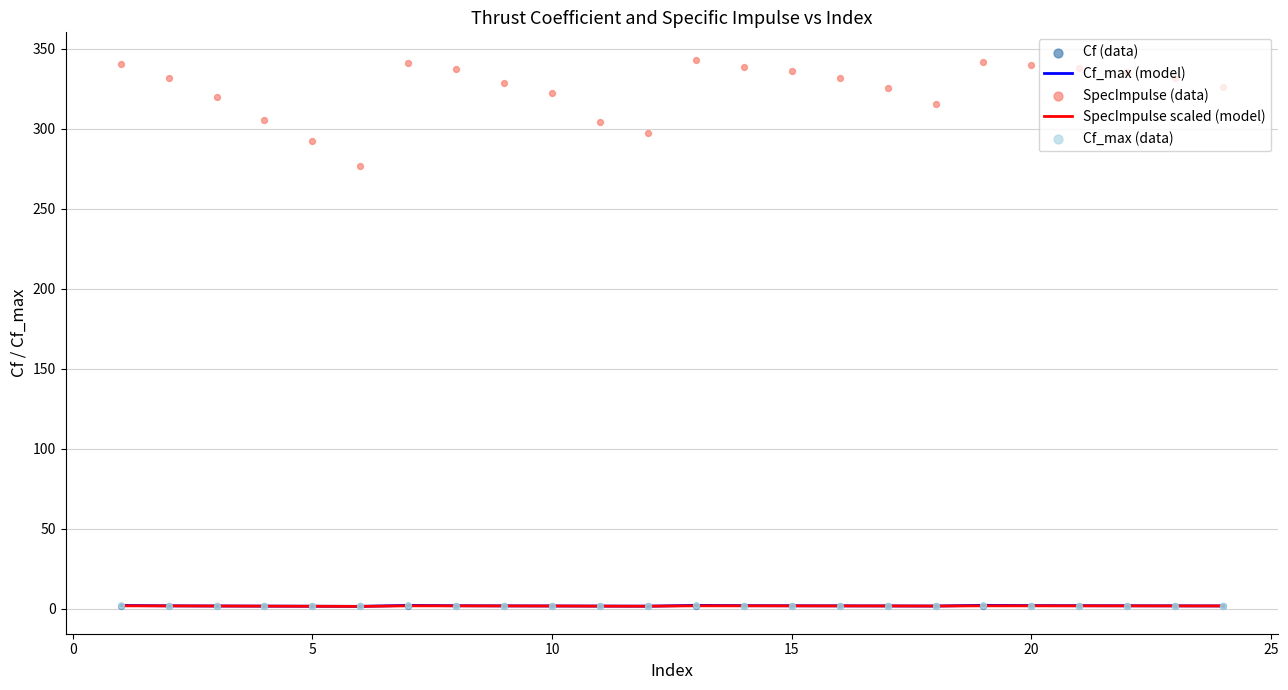

What is the total value across all series at 20?

347.6